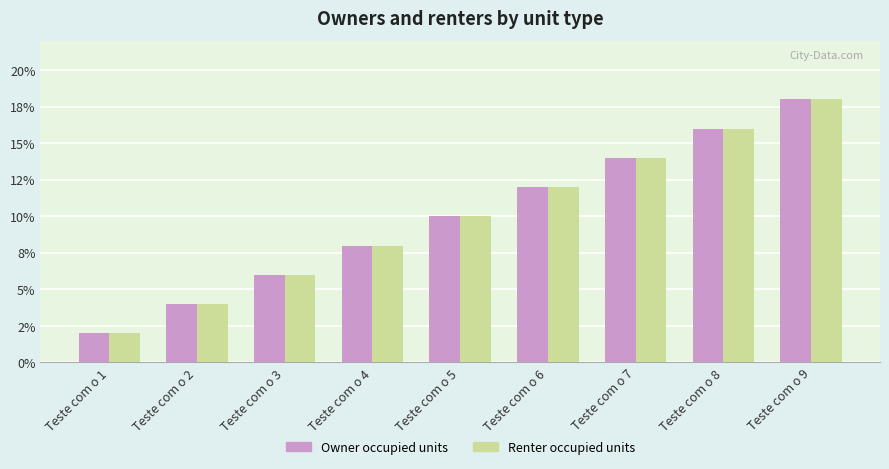

Is it true that Owner occupied units equals 0.3 at Teste com o 9?

False